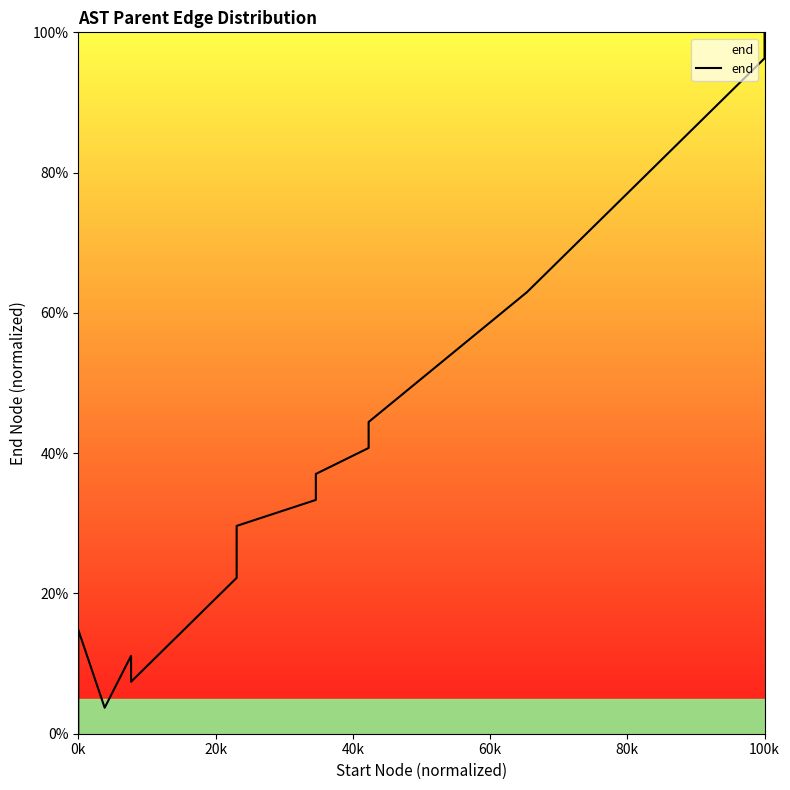

How many points are lower than both their immediate neighbors (excluding endpoints)?

2